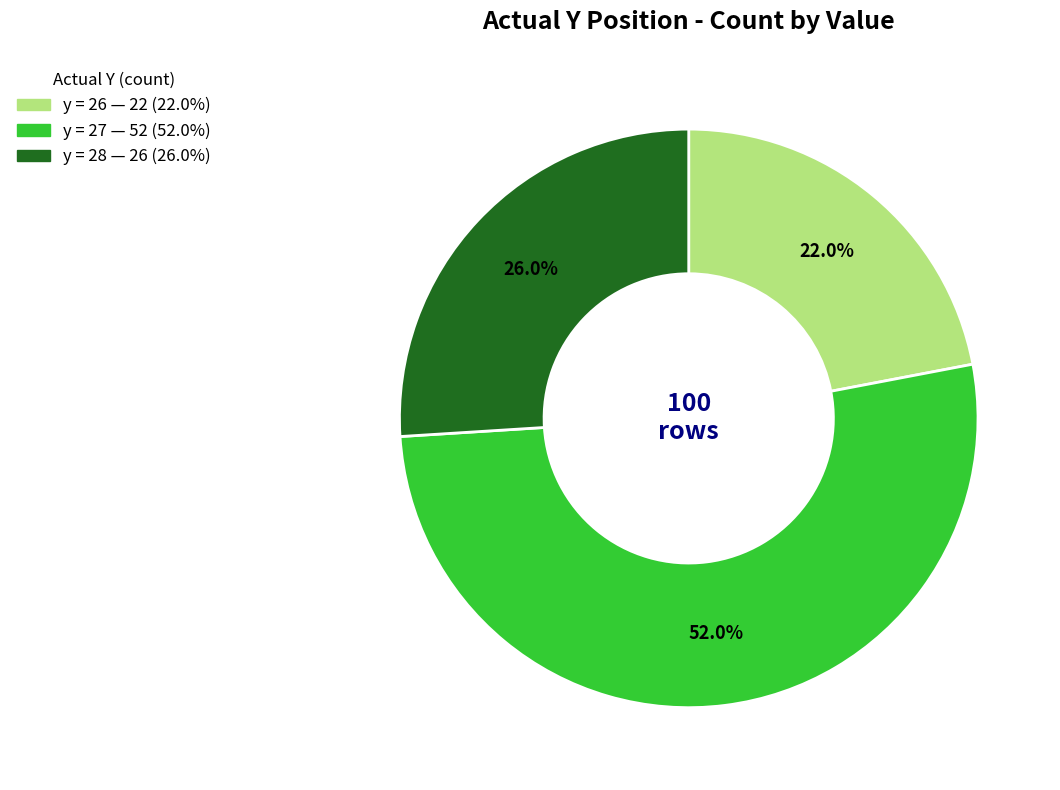

Is there any slice that represents more than half of the pie?

Yes